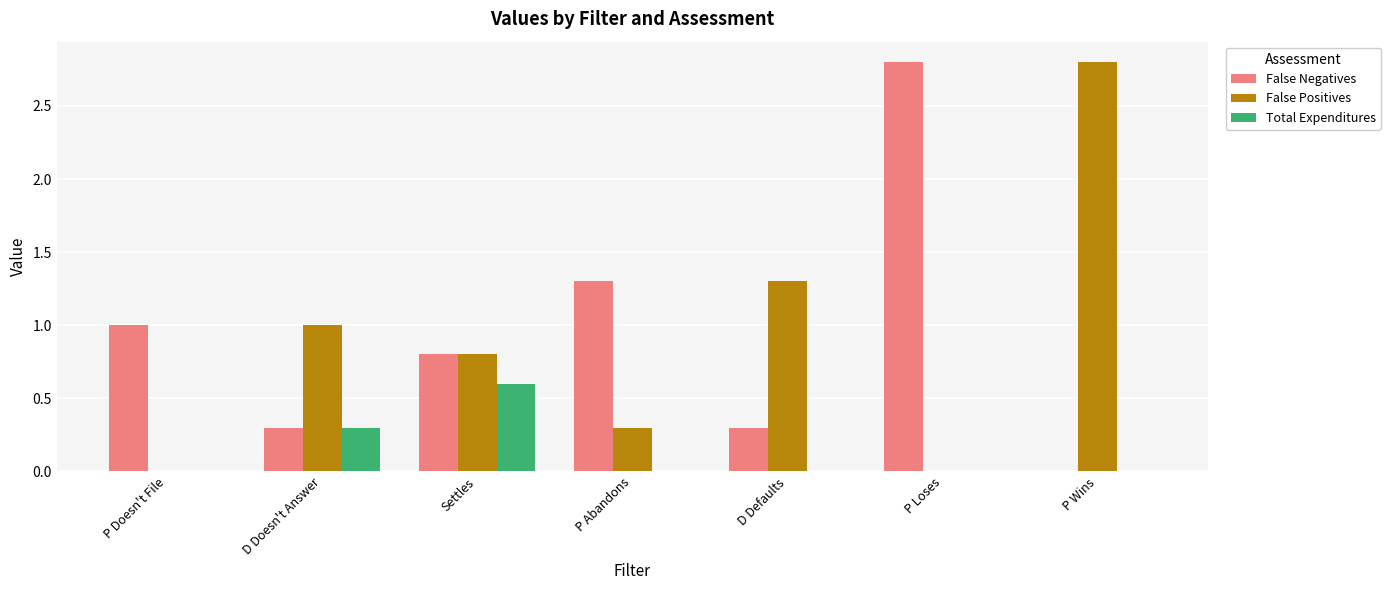

What are all the series names shown in the legend?

False Negatives, False Positives, Total Expenditures